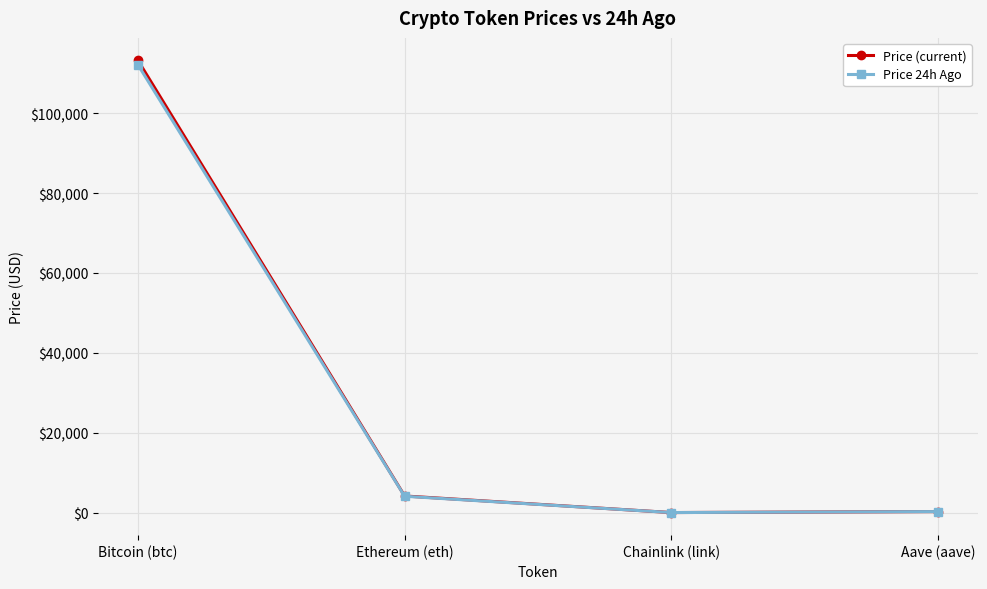

The Price (current) series shows 272.7 at Aave (aave). True or false?

True